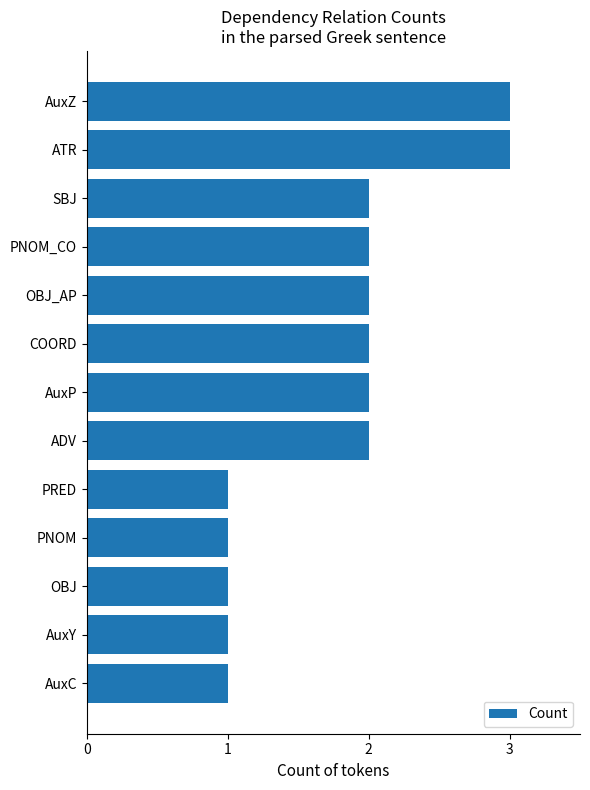

What is the label of the 1st bar from the bottom?

AuxC